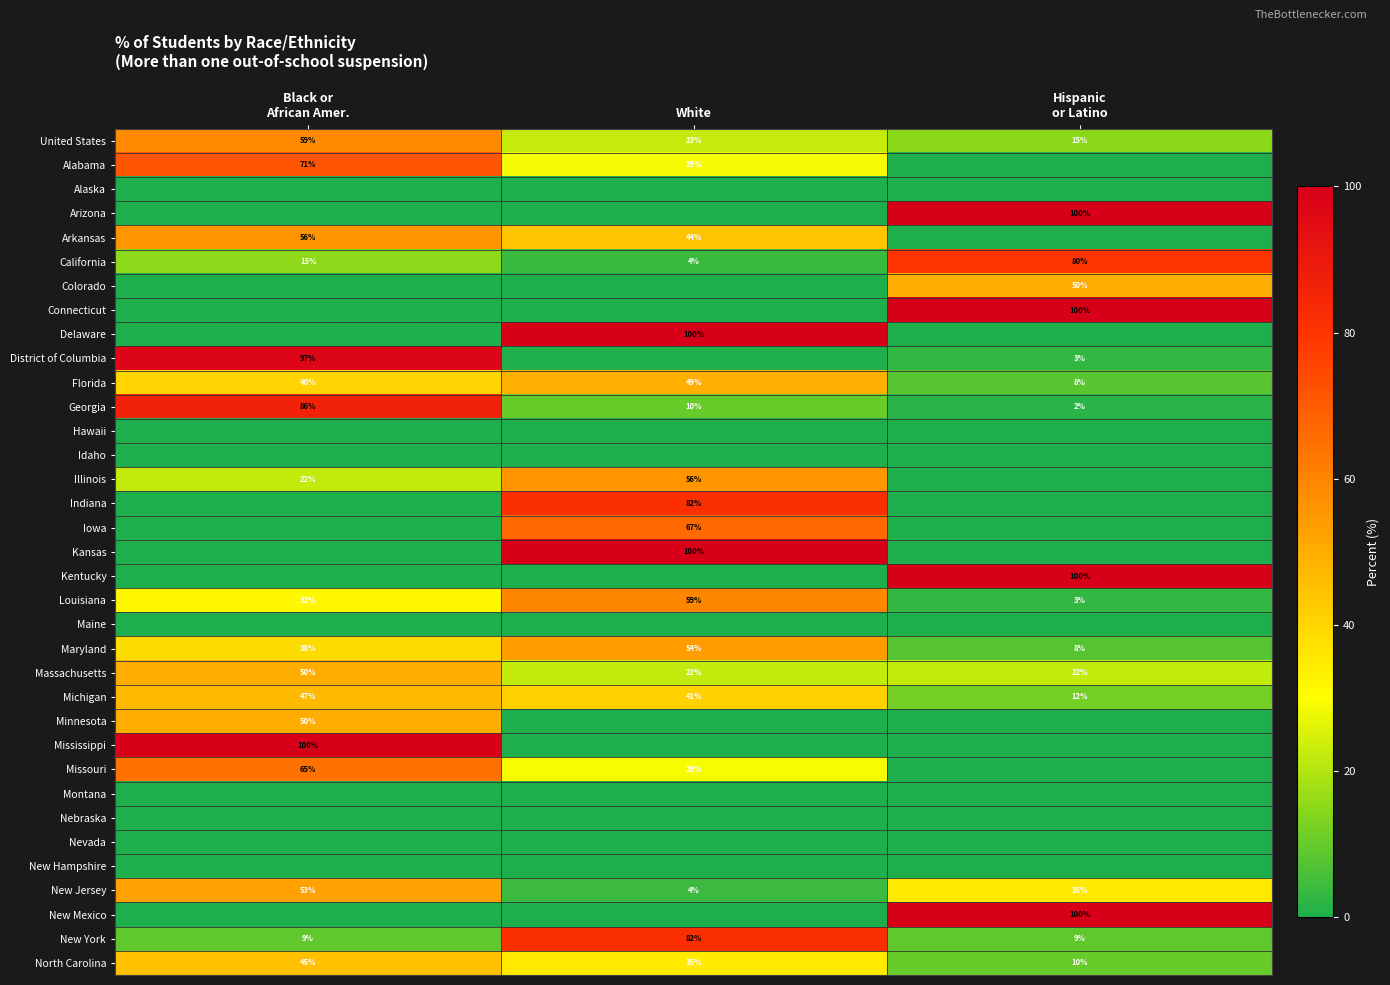

The Arkansas series shows 44 at White. True or false?

True